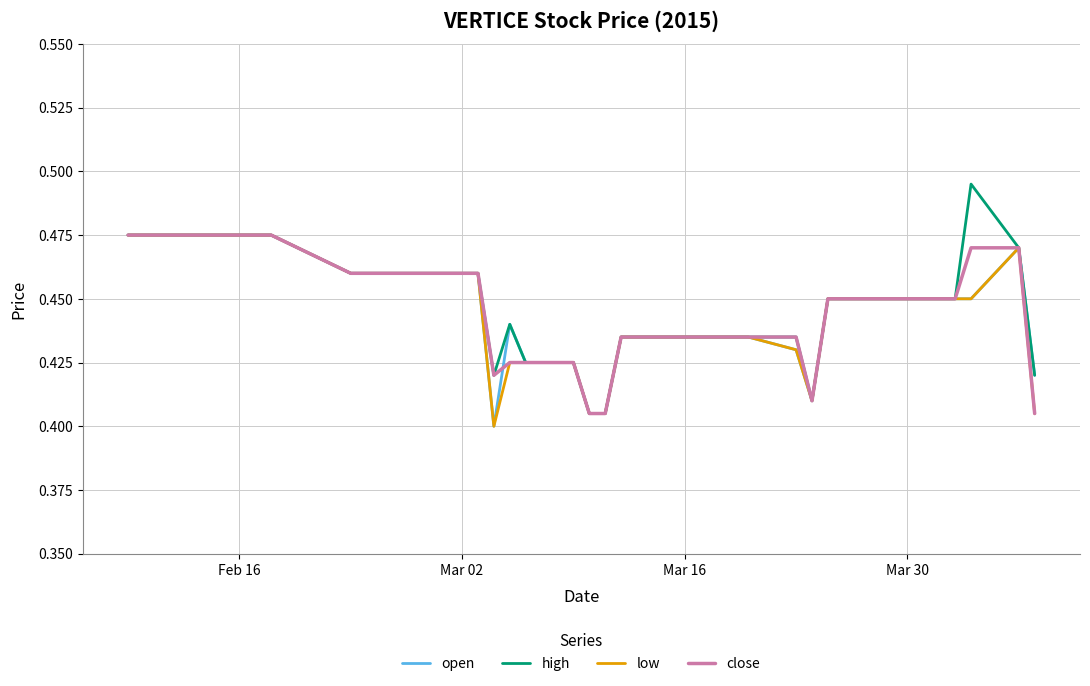

Which series has the widest spread of values?

high